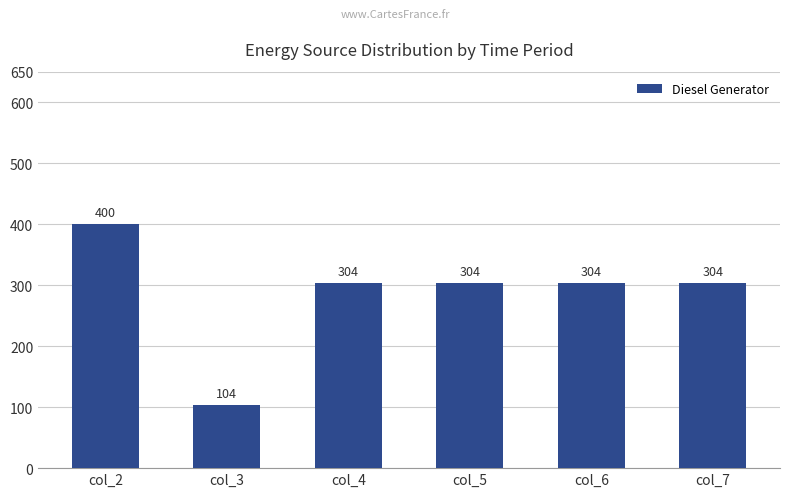

What is the smallest value displayed?

104